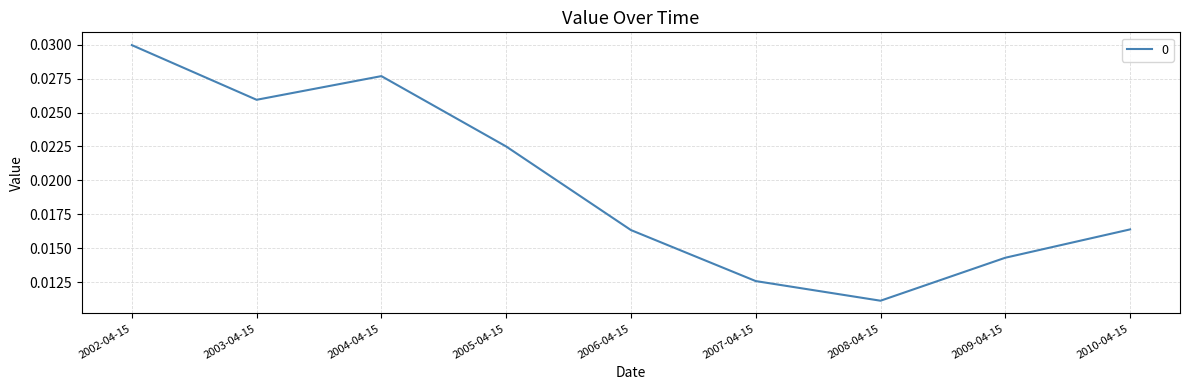

Does the chart display data point markers on the line(s)?

No